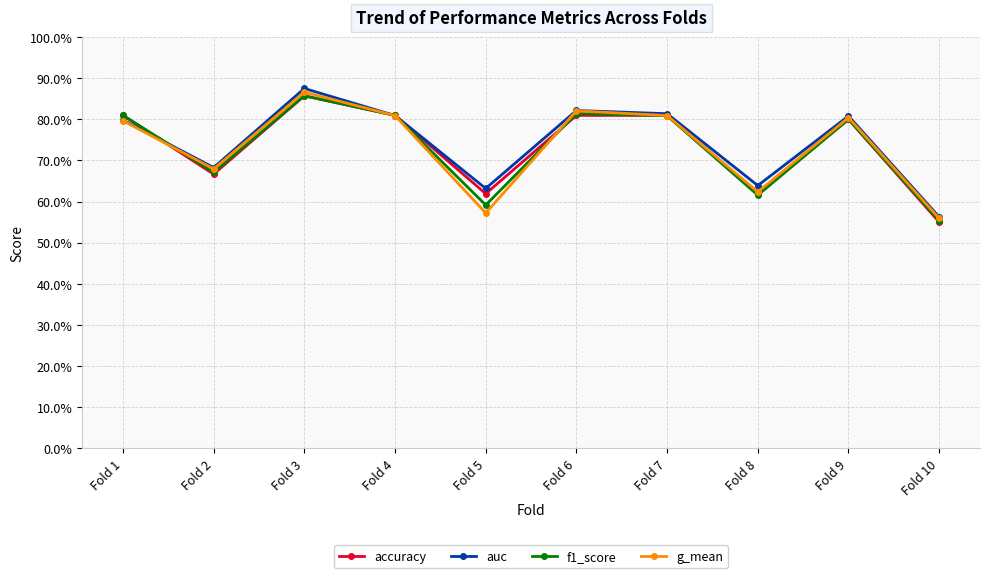

At which label is accuracy closest to 0?

Fold 10